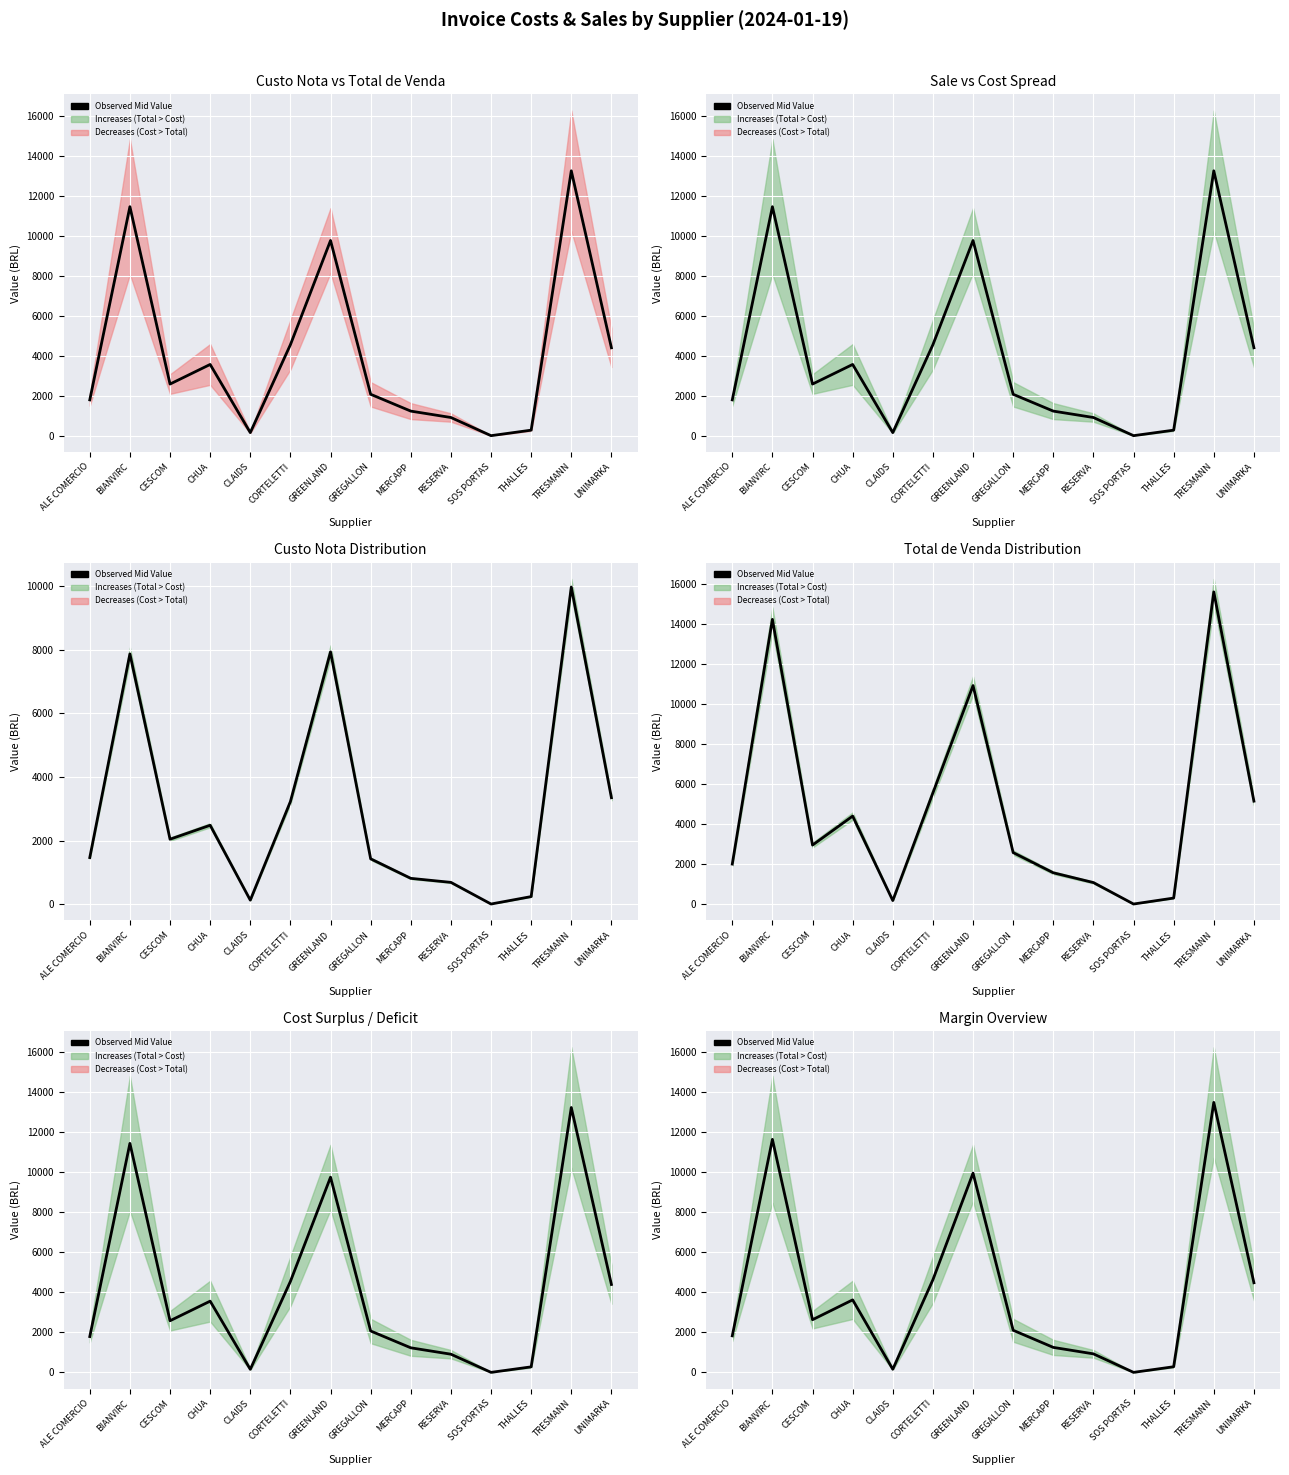

What is the sum of all values?

57056.6